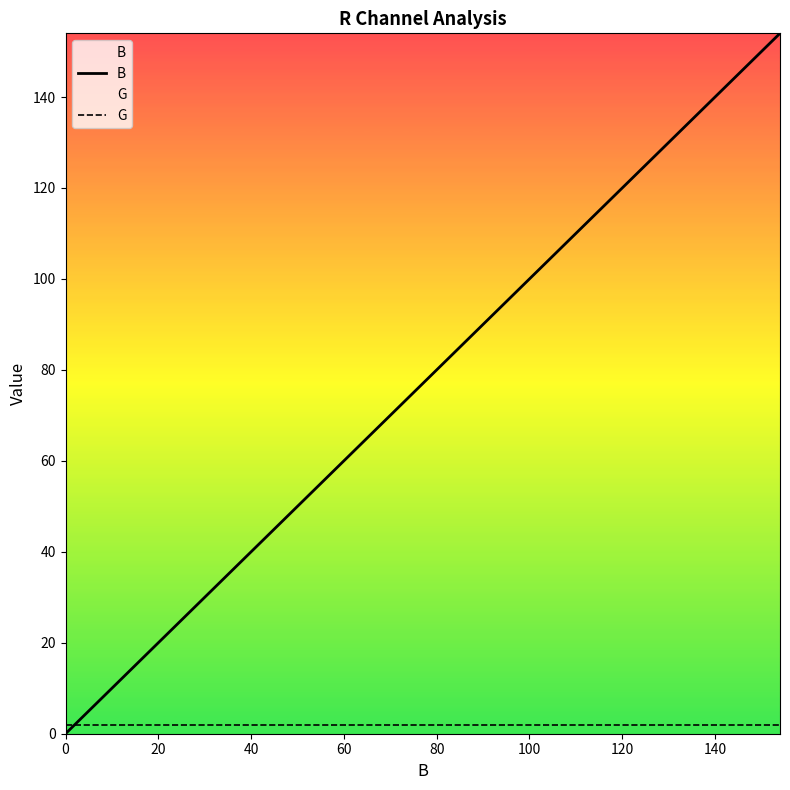

Which series has the widest spread of values?

B